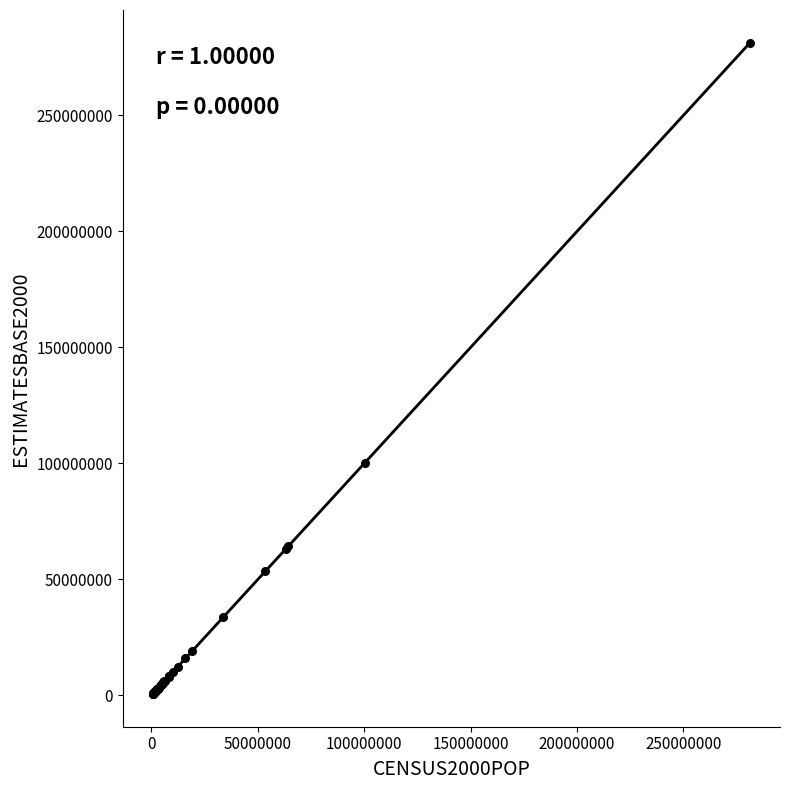

What Y value in the scatter plot is closest to 140998328?

100235832